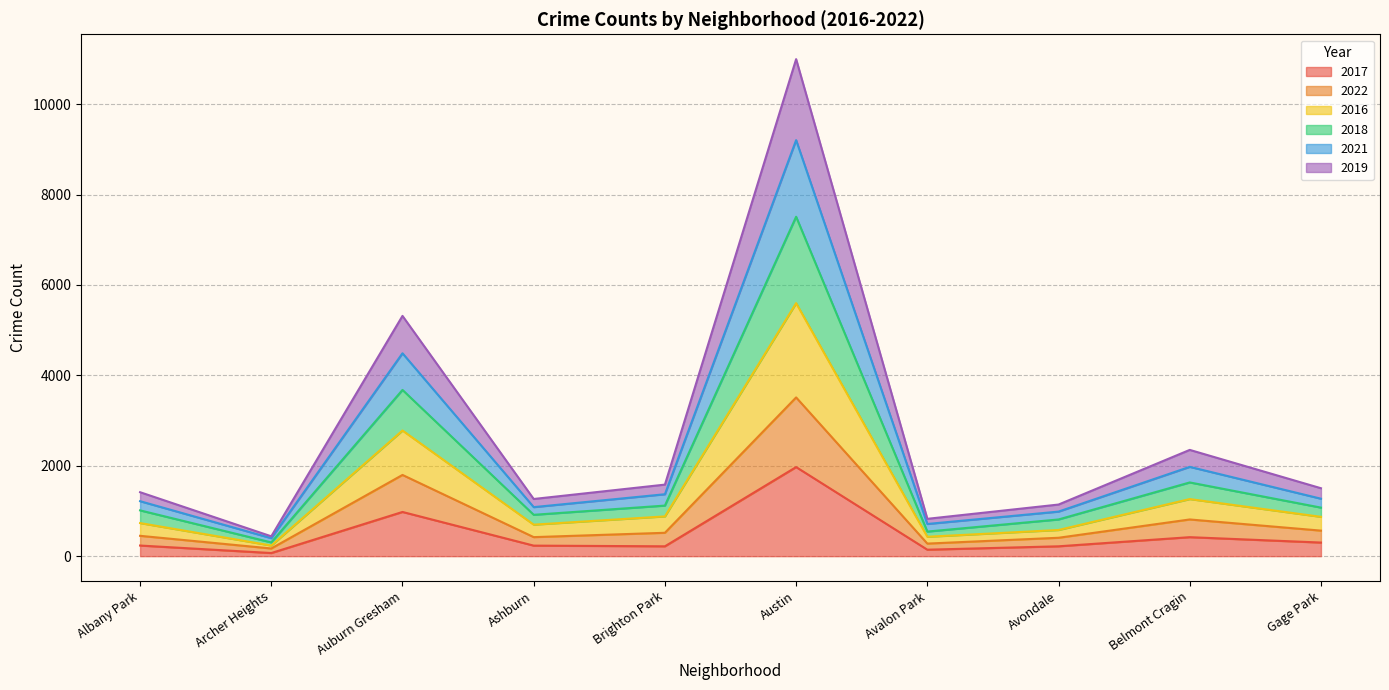

True or false: 2018 and 2019 intersect in this chart.

False